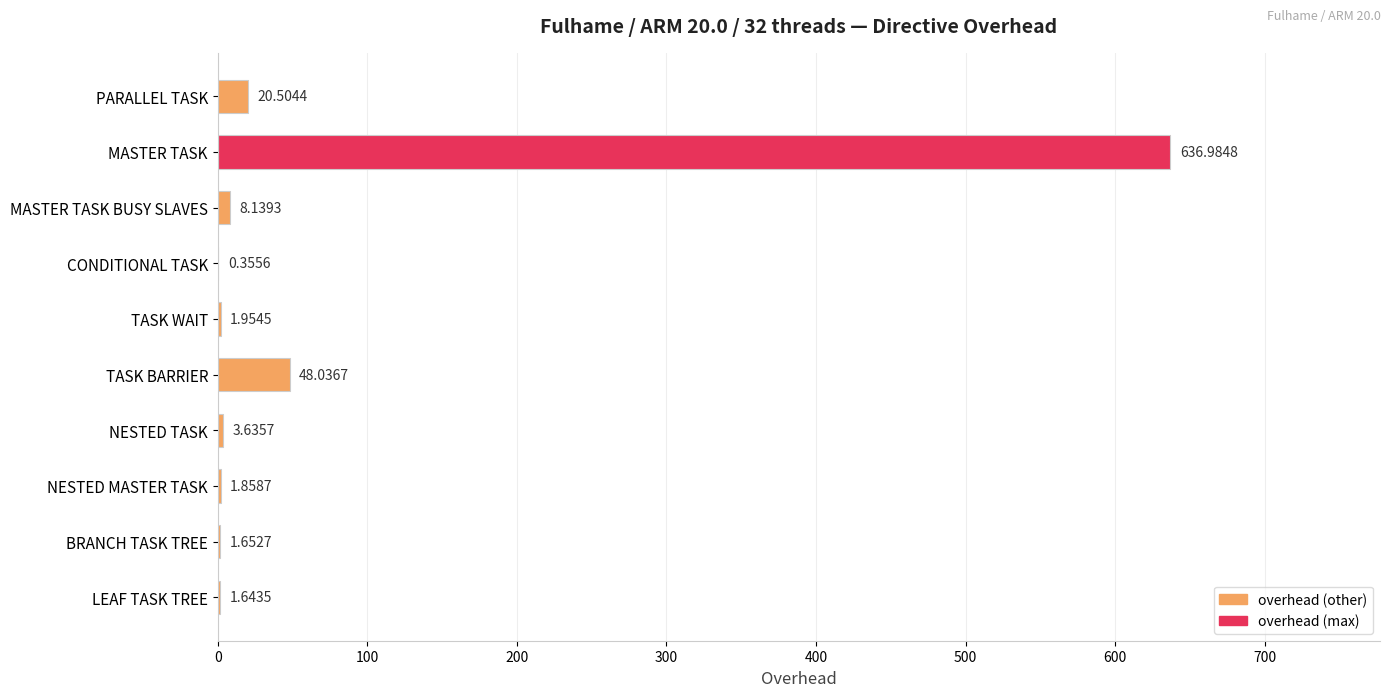

What is the change in value from MASTER TASK to BRANCH TASK TREE?

-635.3